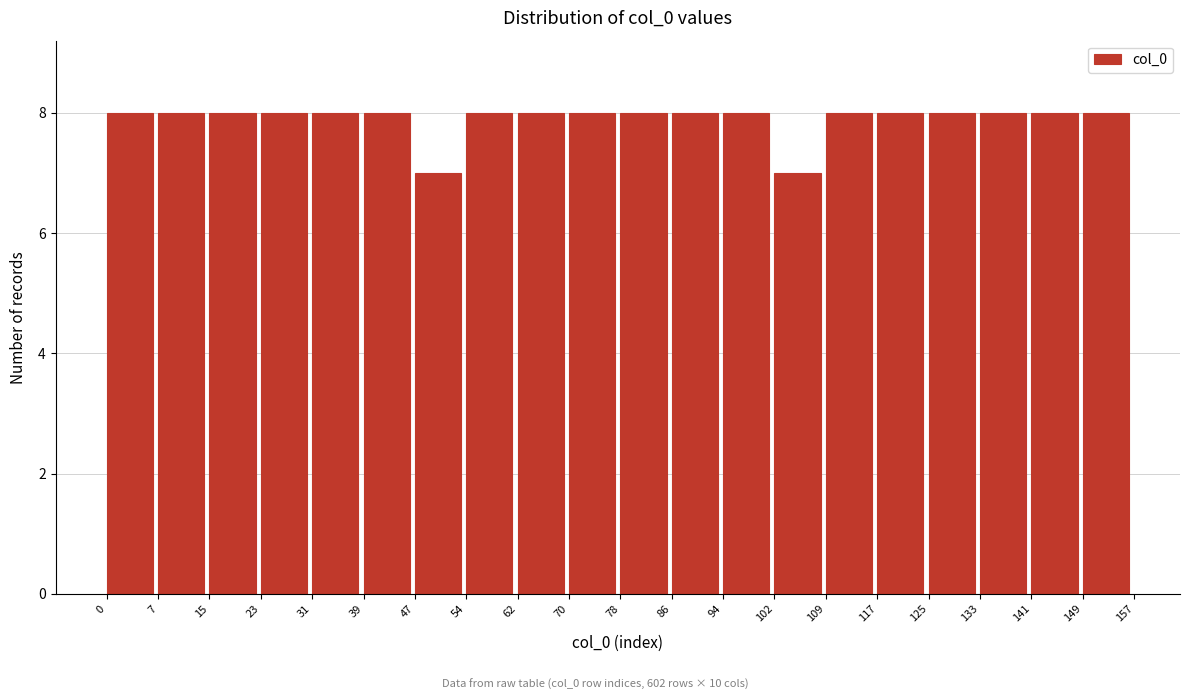

Reading left to right, transcribe this chart: for each bar, give the range it covers on the x-axis and its height. The values are not printed on the chart, so give them approximately, as read against the axis.

0 to 7: 8
7 to 15: 8
15 to 23: 8
23 to 31: 8
31 to 39: 8
39 to 47: 8
47 to 54: 7
54 to 62: 8
62 to 70: 8
70 to 78: 8
78 to 86: 8
86 to 94: 8
94 to 102: 8
102 to 109: 7
109 to 117: 8
117 to 125: 8
125 to 133: 8
133 to 141: 8
141 to 149: 8
149 to 157: 8